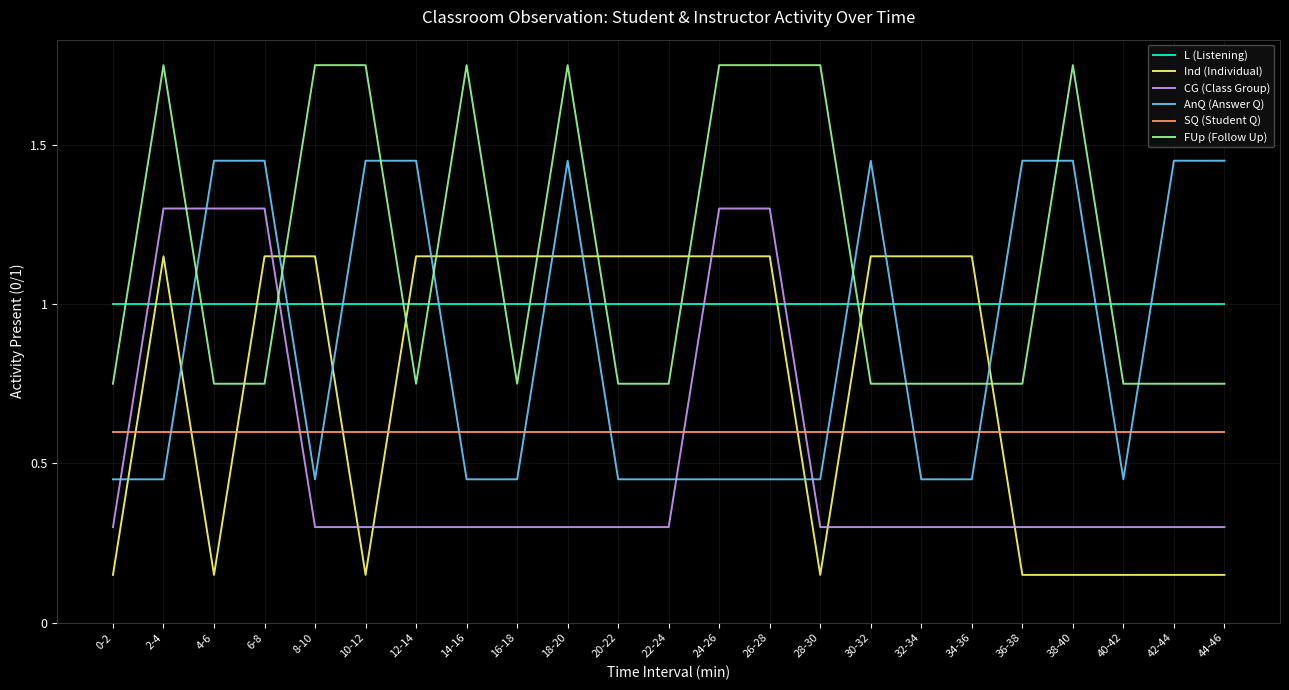

True or false: AnQ (Answer Q) and SQ (Student Q) intersect in this chart.

True